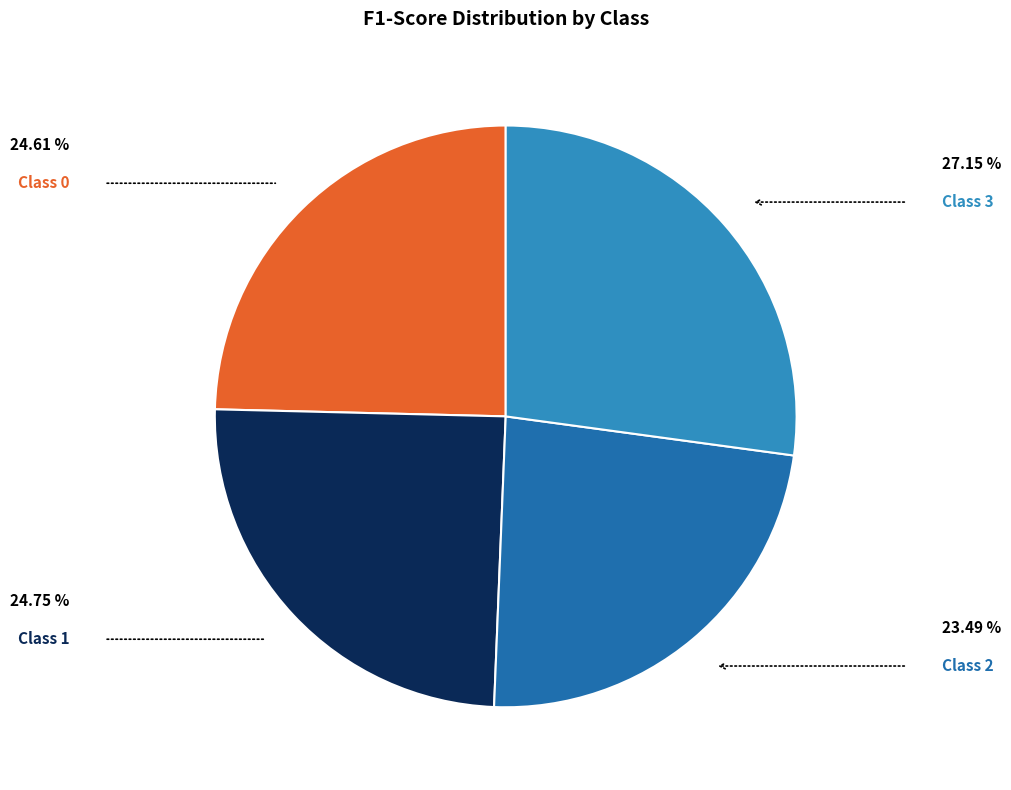

Is there a majority slice in this chart?

No